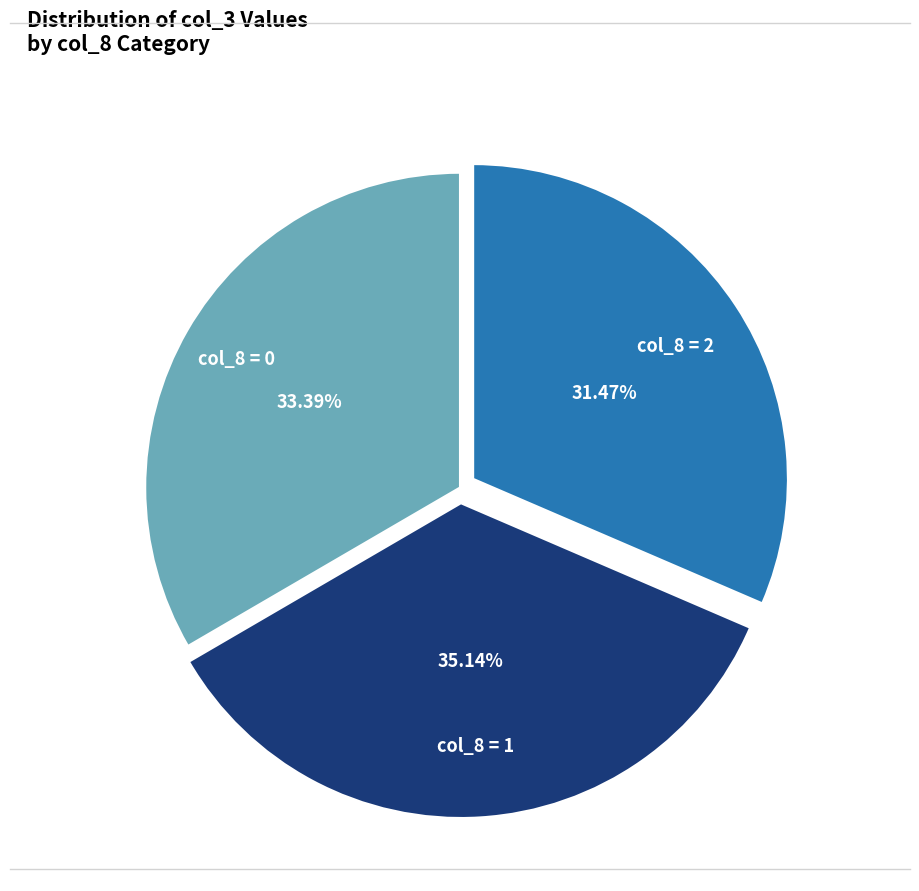

Is there any slice that represents more than half of the pie?

No